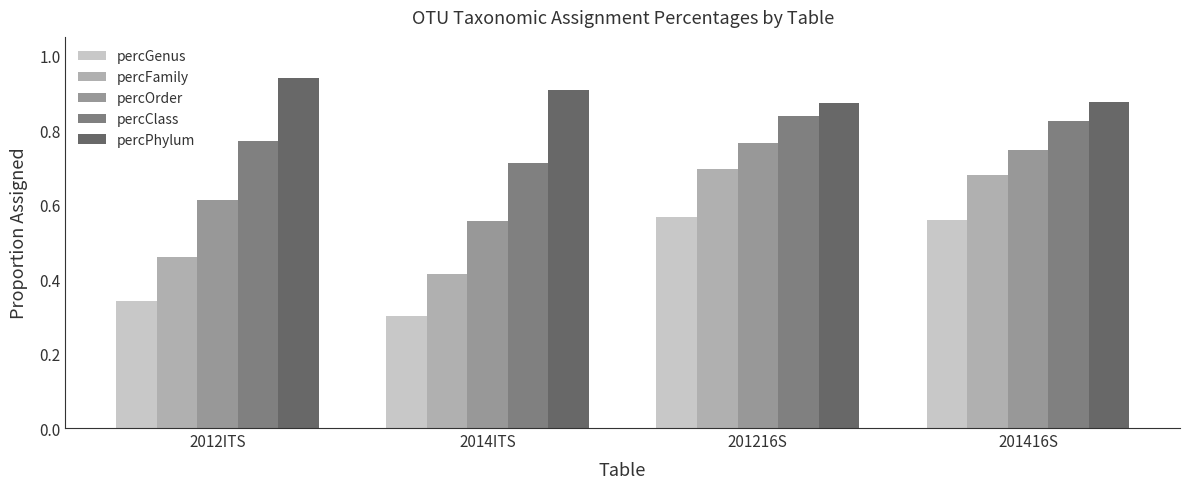

What is the label of the 3rd bar from the right?

2014ITS